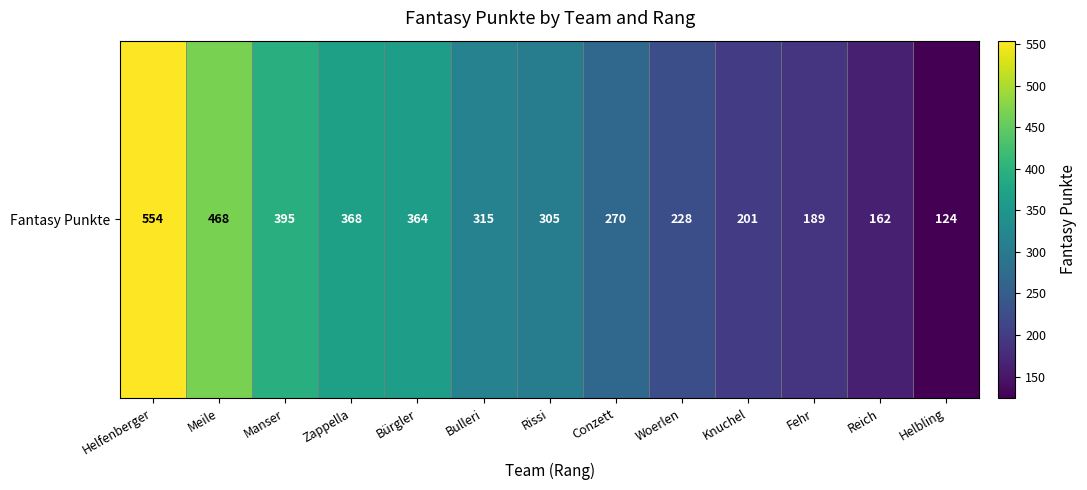

Reading left to right, list all the values displayed in this chart.

Helfenberger=554	Meile=468	Manser=395	Zappella=368	Bürgler=364	Bulleri=315	Rissi=305	Conzett=270	Woerlen=228	Knuchel=201	Fehr=189	Reich=162	Helbling=124